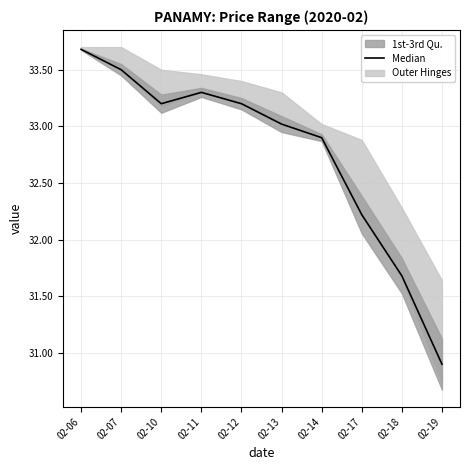

How many data points are above 33?

6